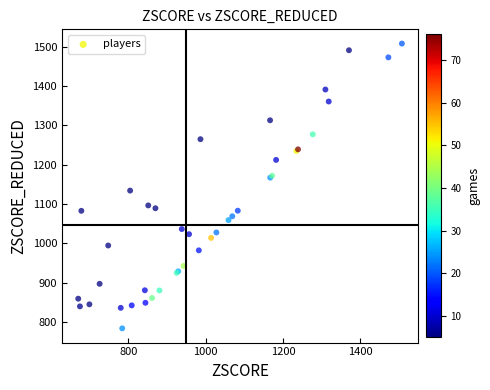

What Y value in the scatter plot is closest to 1145?

1134.1